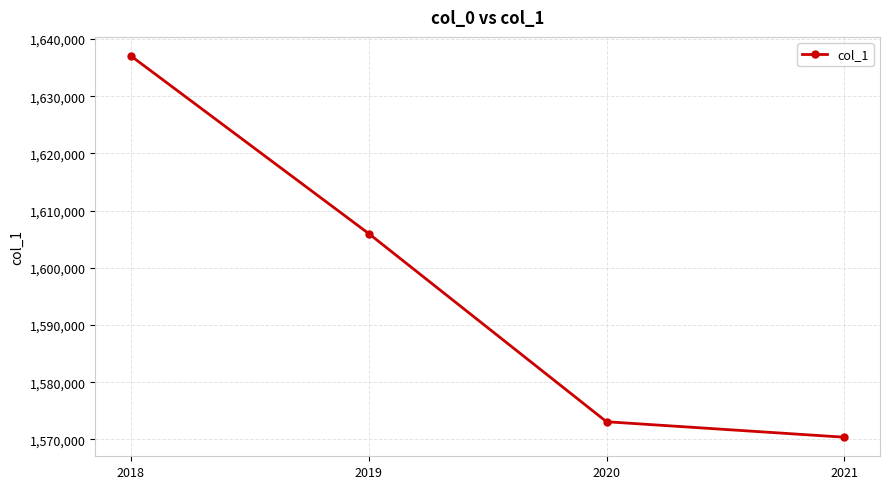

What is the value of the 1st point from the left?

1637056